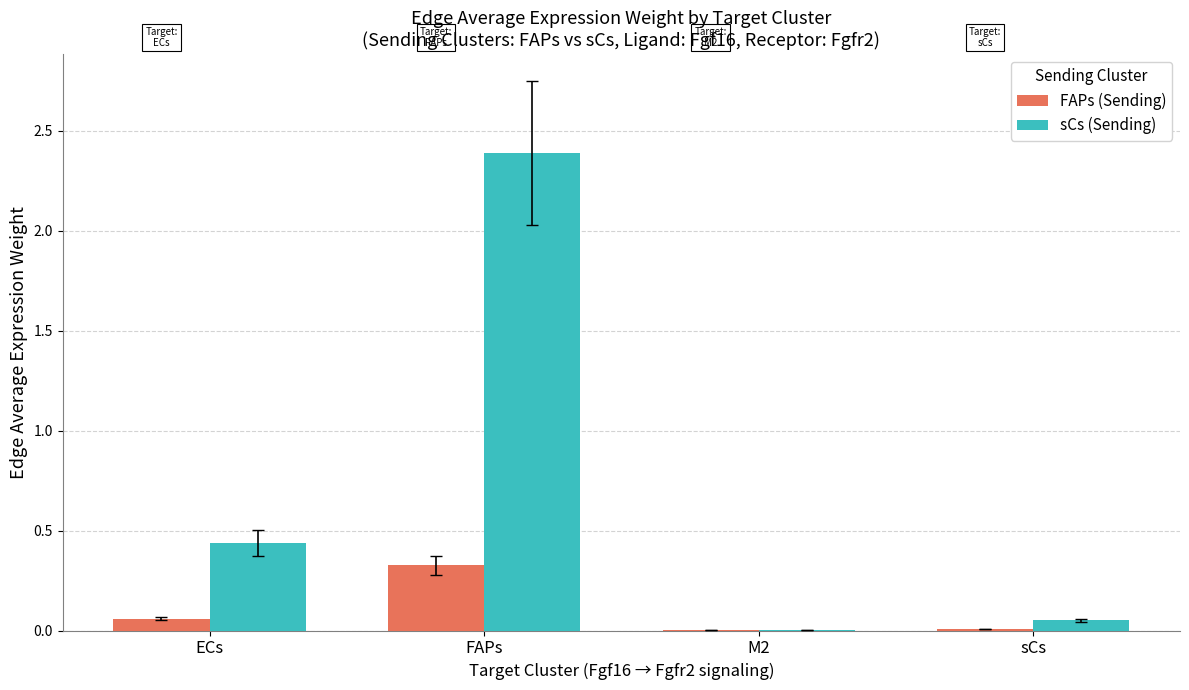

The FAPs (Sending) series shows 0.3 at FAPs. True or false?

True